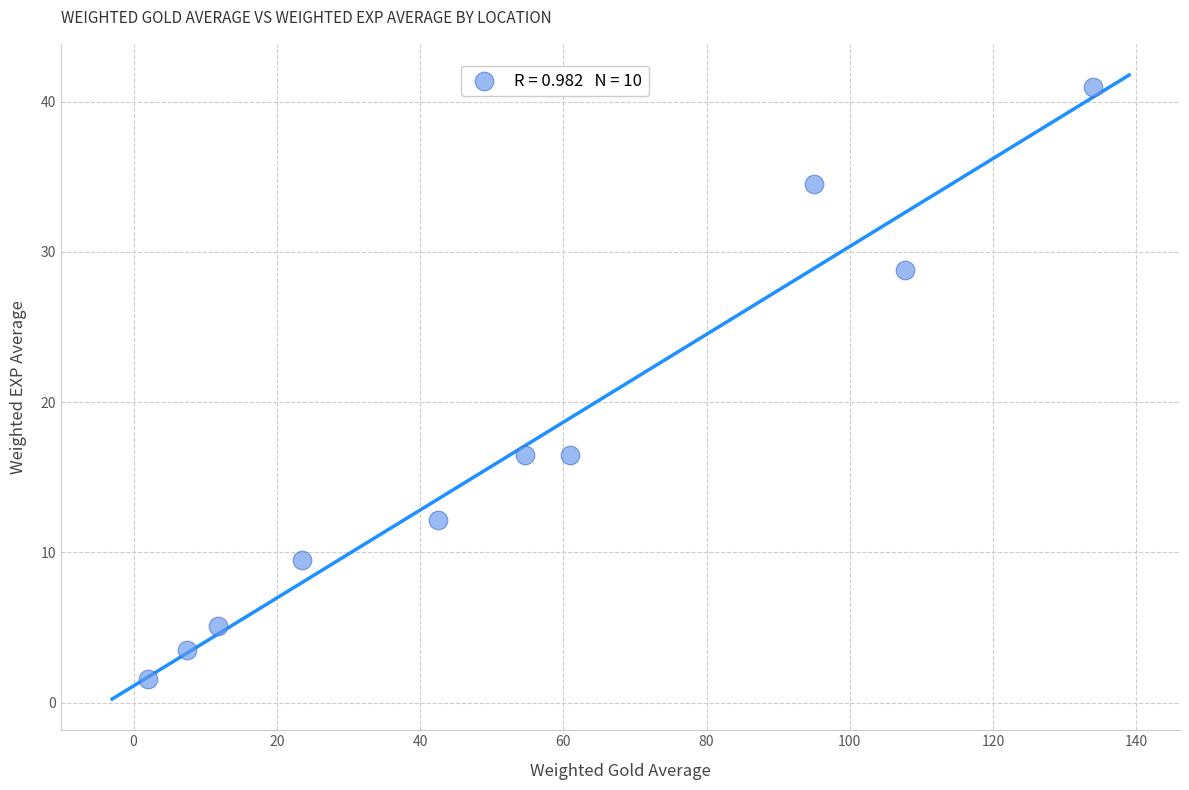

What is the average X value?

54.0